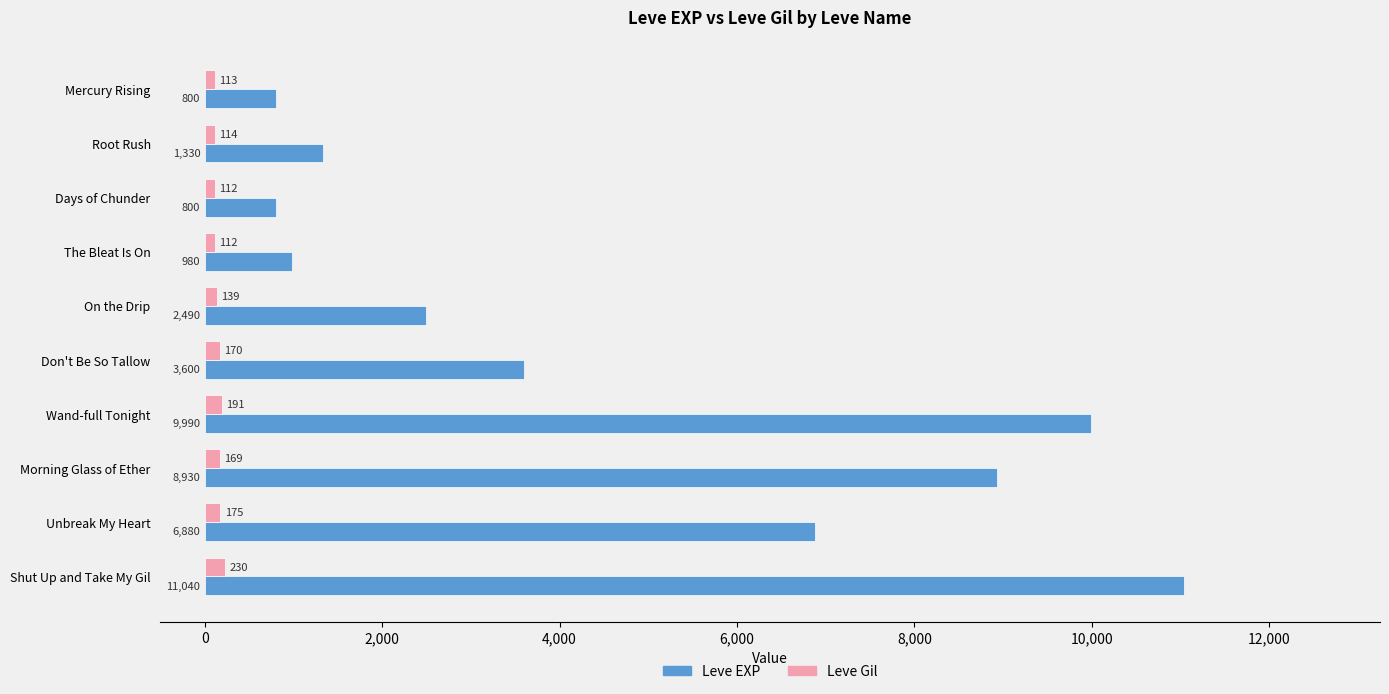

Rank the series by their average value, from highest to lowest.

Leve EXP, Leve Gil